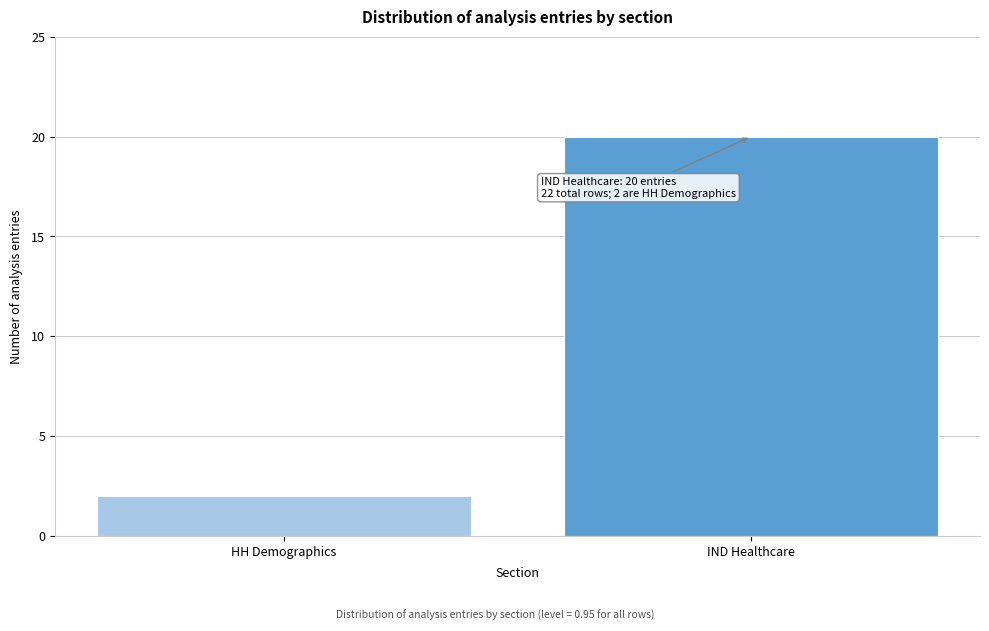

Reading right to left, what are all the values shown in this chart?

IND Healthcare=20	HH Demographics=2